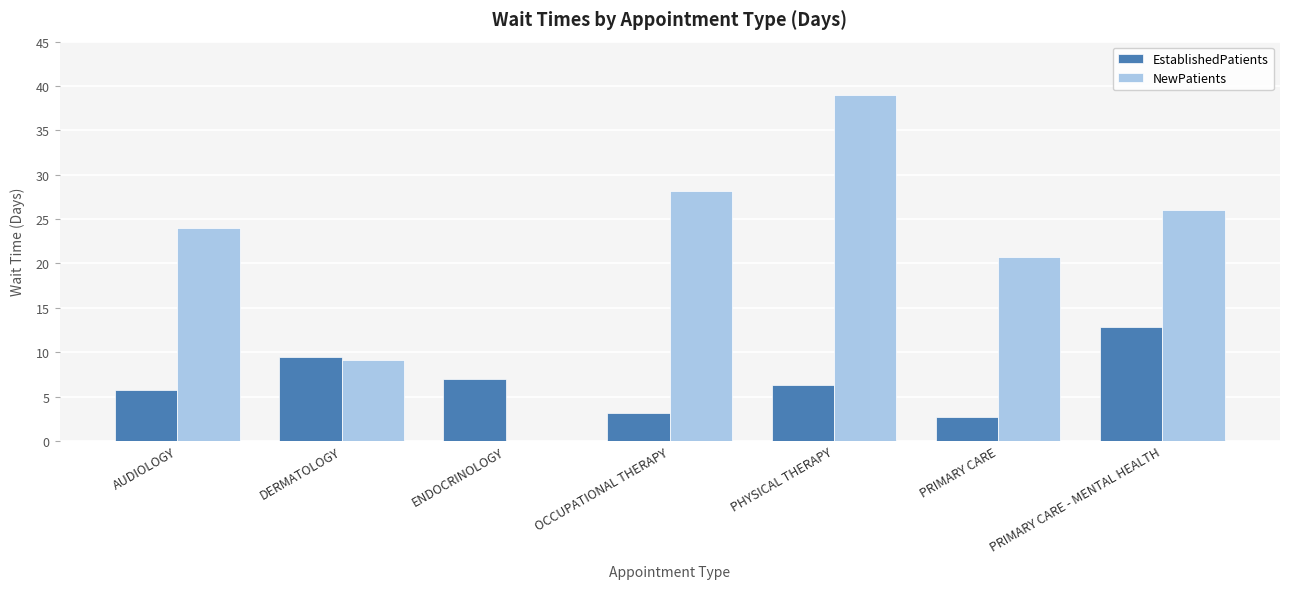

What are all the series names shown in the legend?

EstablishedPatients, NewPatients